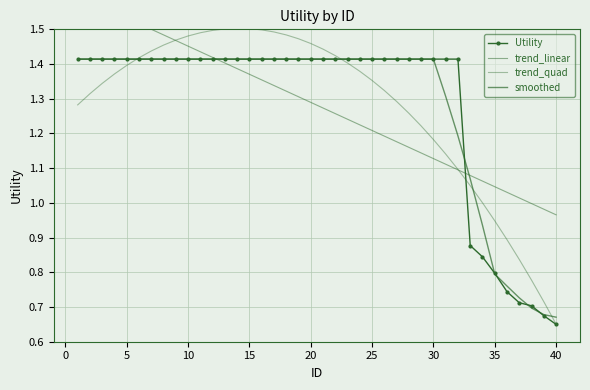

Which series ends up on top after the final intersection of trend_quad and Utility?

trend_quad